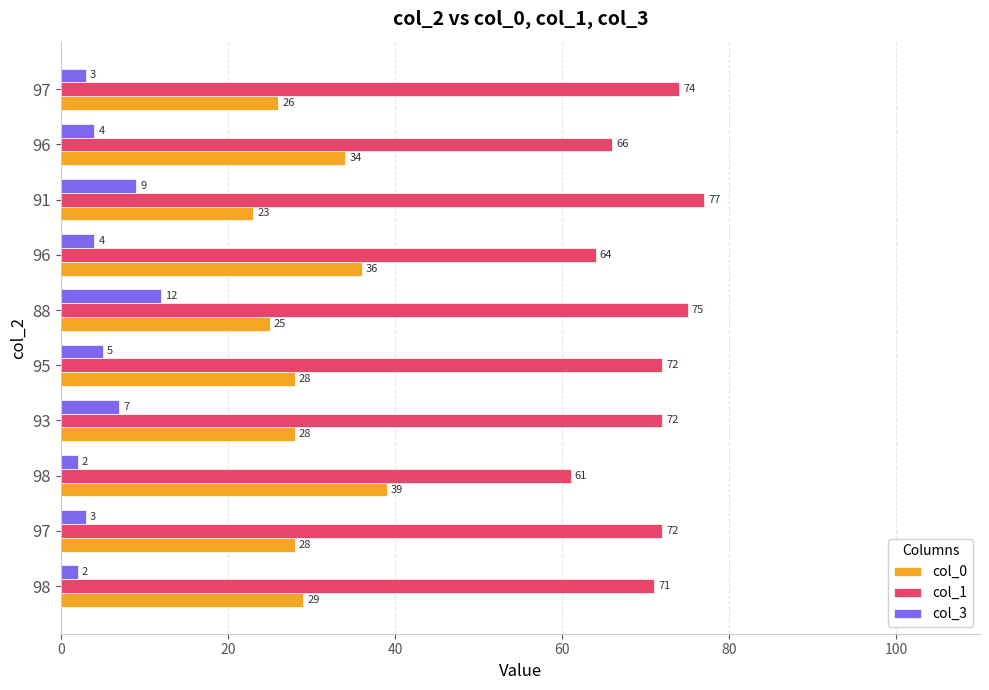

What is the difference between the maximum and second lowest values in the col_1 series?

13